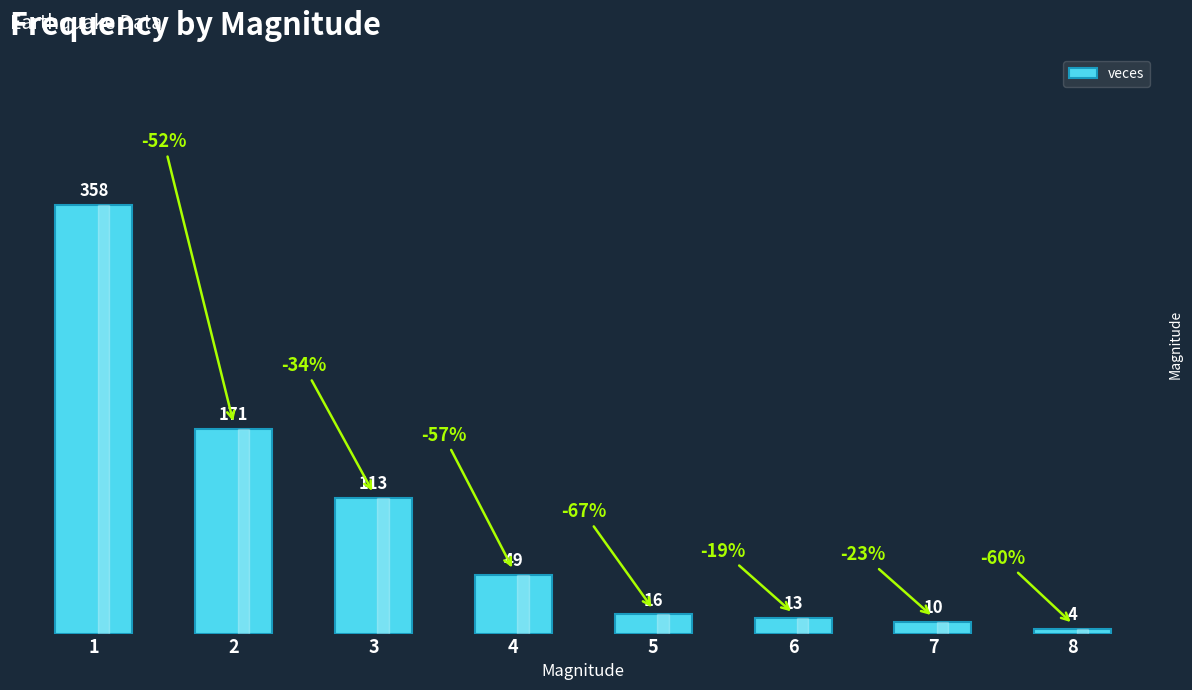

How many categories are shown in the chart?

8